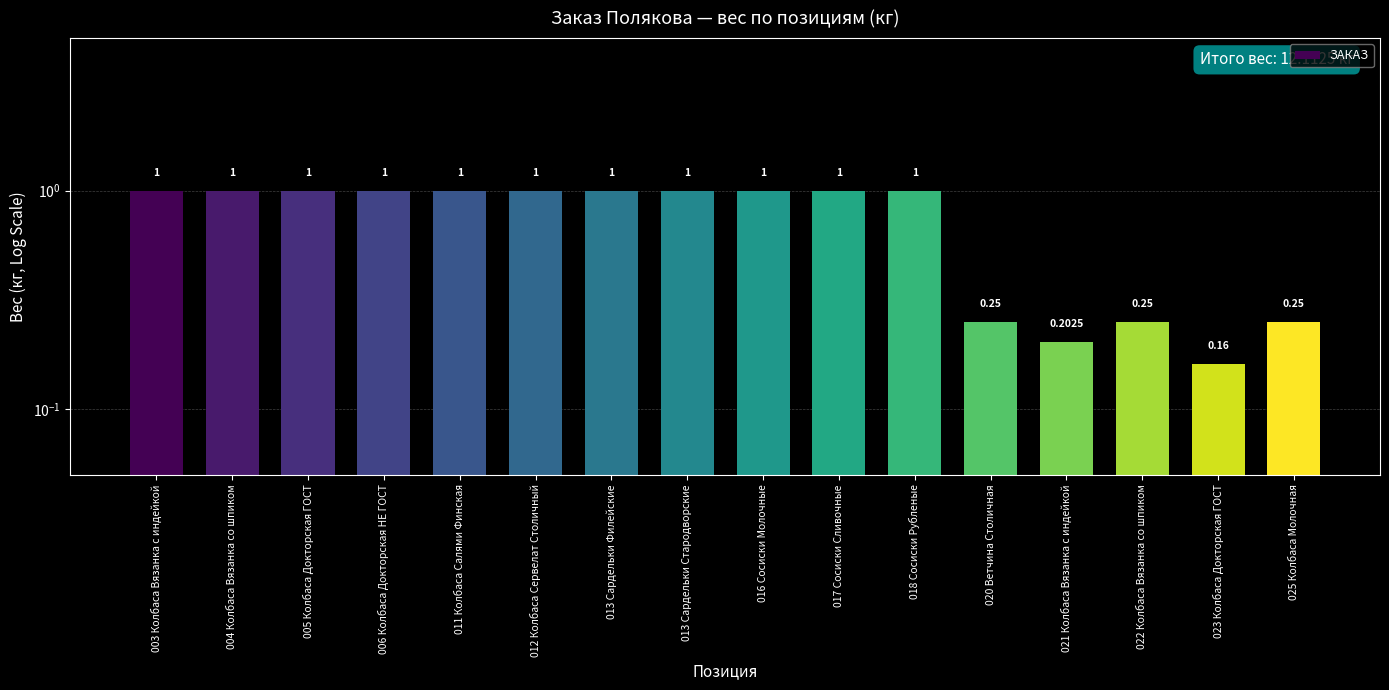

What is the value of the 5th bar from the left?

1.0